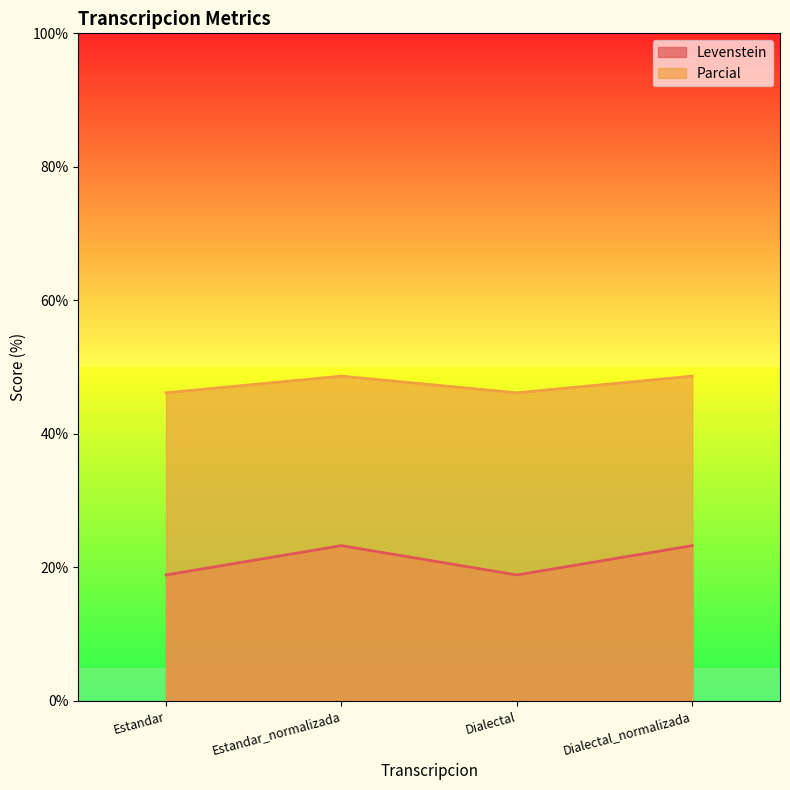

What is the sum of all Parcial values?

189.6